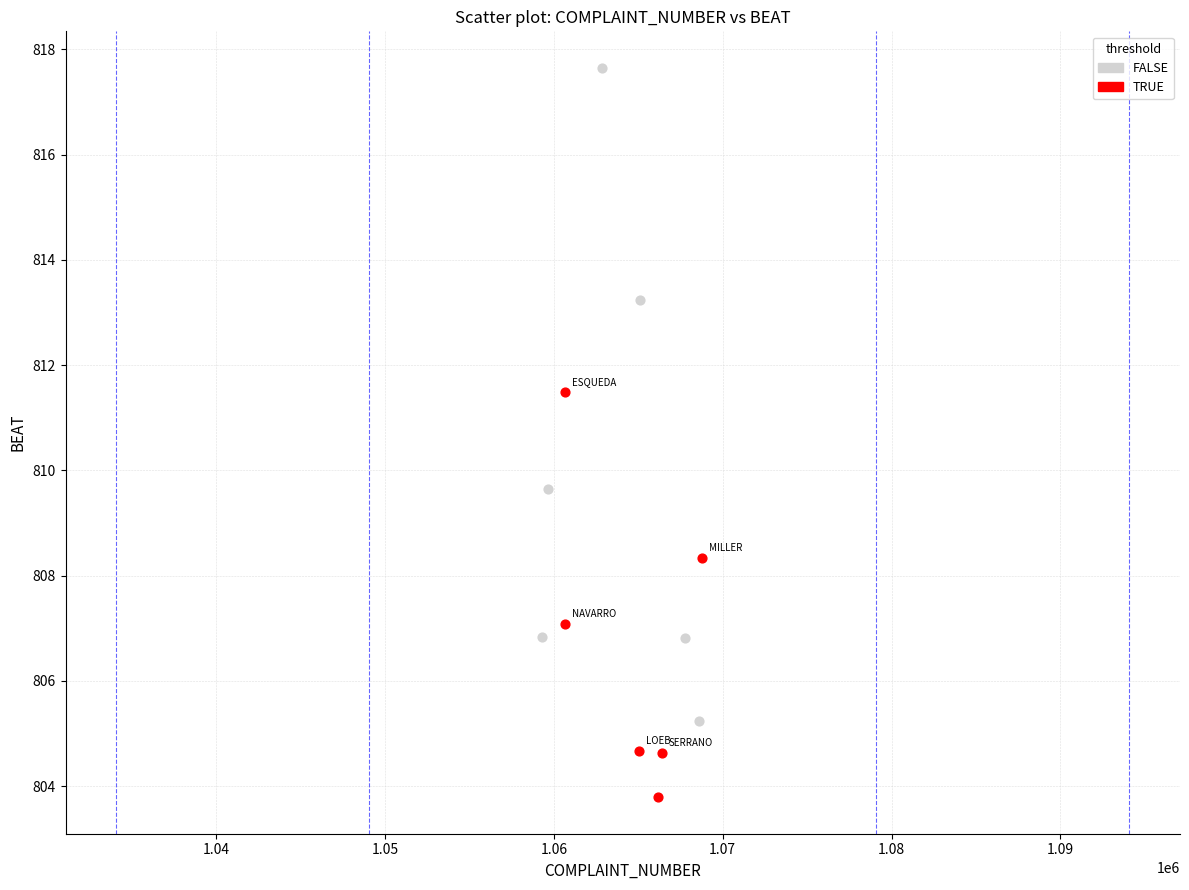

Which series reaches the minimum Y coordinate?

TRUE